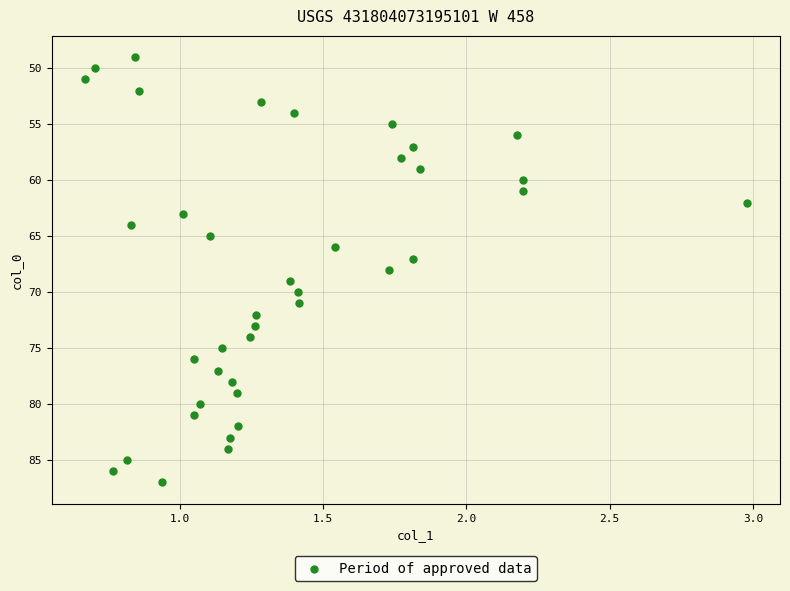

What is the range of Y values (max minus min)?

38